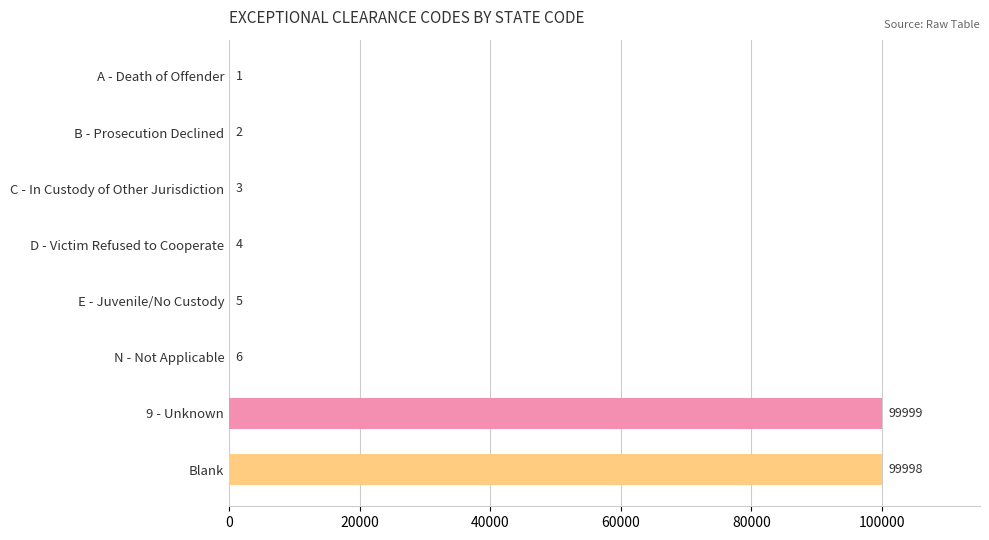

What is the maximum value shown in the chart?

99999